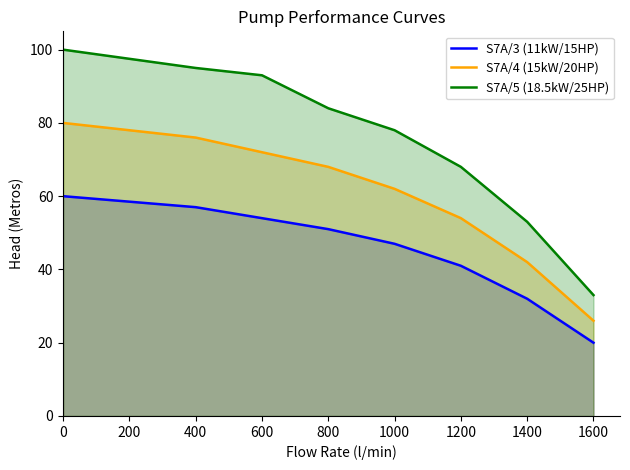

Is the value of S7A/3 (11kW/15HP) at 1400 greater than the value of S7A/5 (18.5kW/25HP) at 400?

No